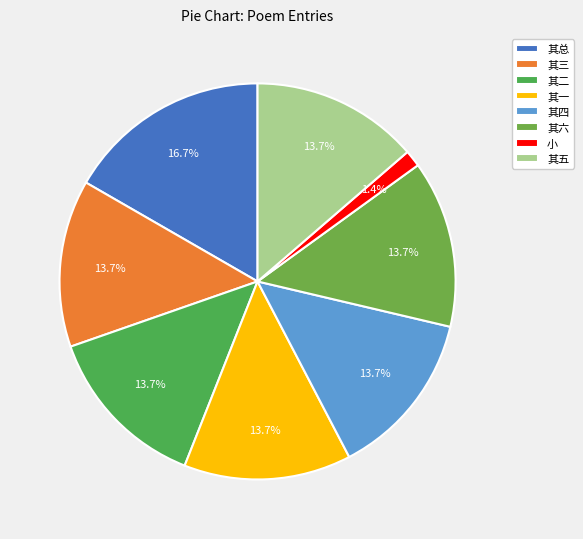

Count the number of slices in the pie.

8